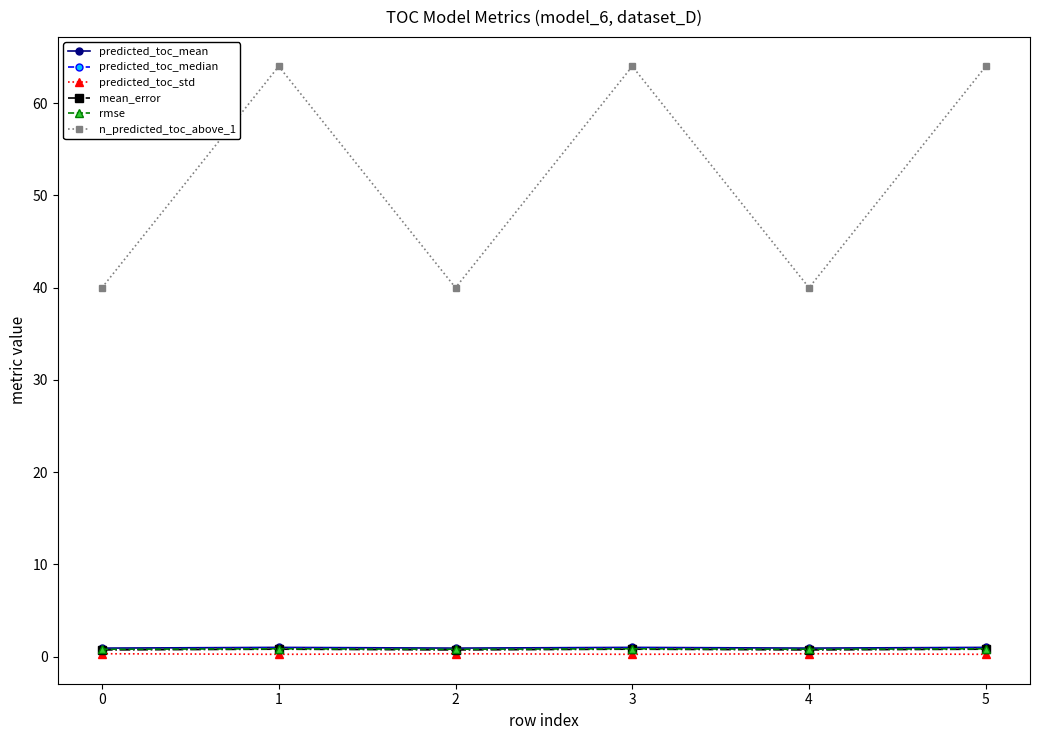

What value does the predicted_toc_mean series have at 1?

1.0